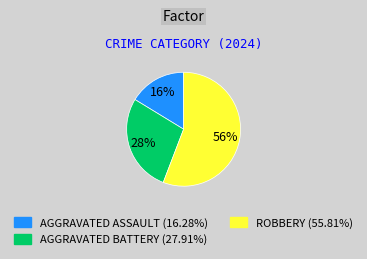

Do ROBBERY (55.81%) and AGGRAVATED BATTERY (27.91%) together represent more than half of the pie?

Yes